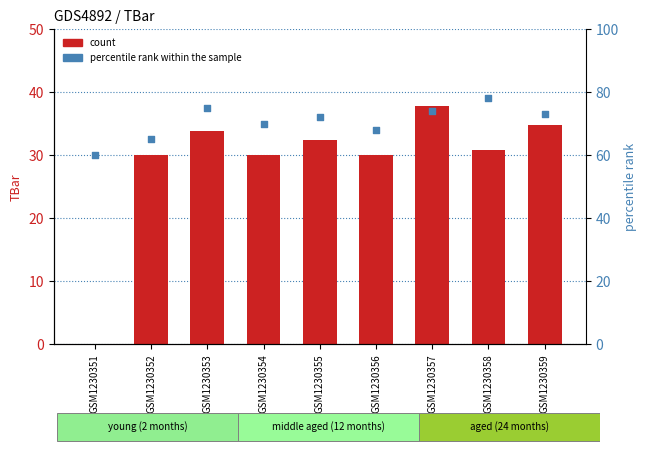

Which series reaches the minimum Y coordinate?

TBar